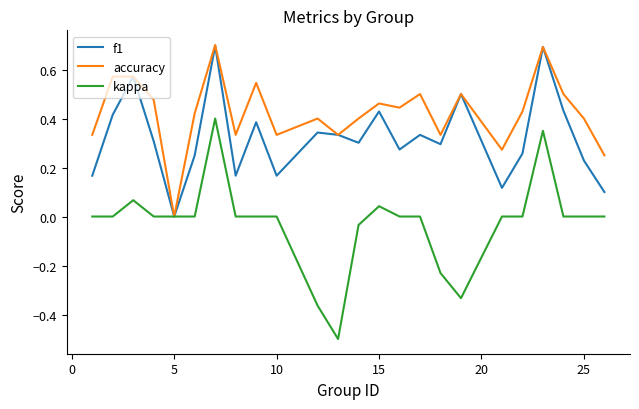

Rank the series by their average value, from highest to lowest.

accuracy, f1, kappa